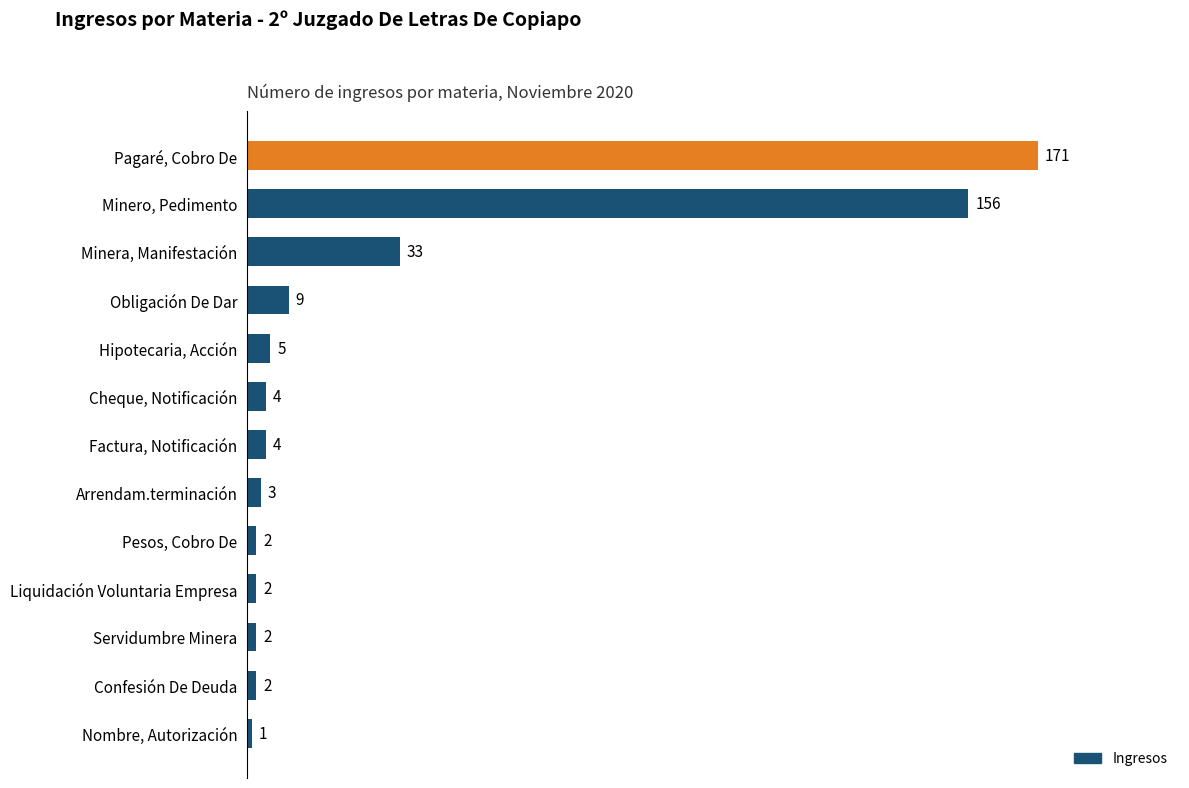

The chart shows a value of 171 at Pagaré, Cobro De. True or false?

True